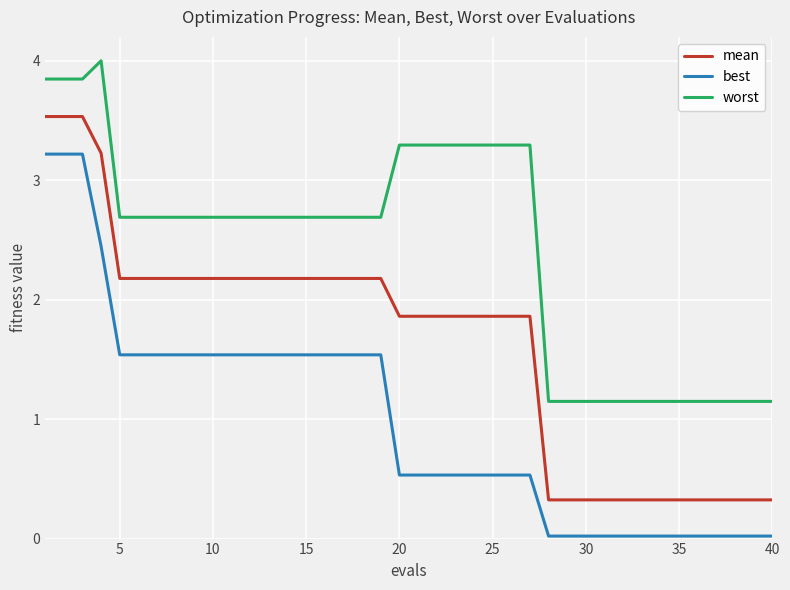

Which series has the largest total across all categories?

worst